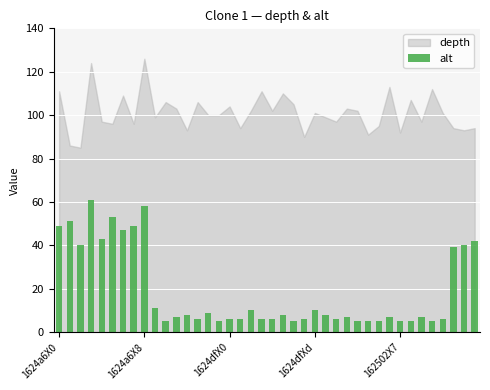

What is the maximum value shown in the chart?

61